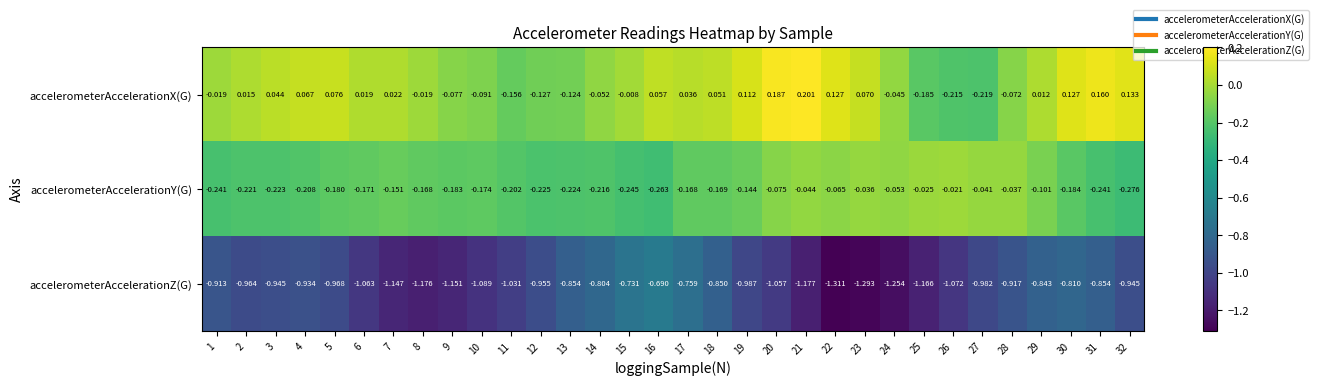

Which series has the largest total across all categories?

accelerometerAccelerationX(G)